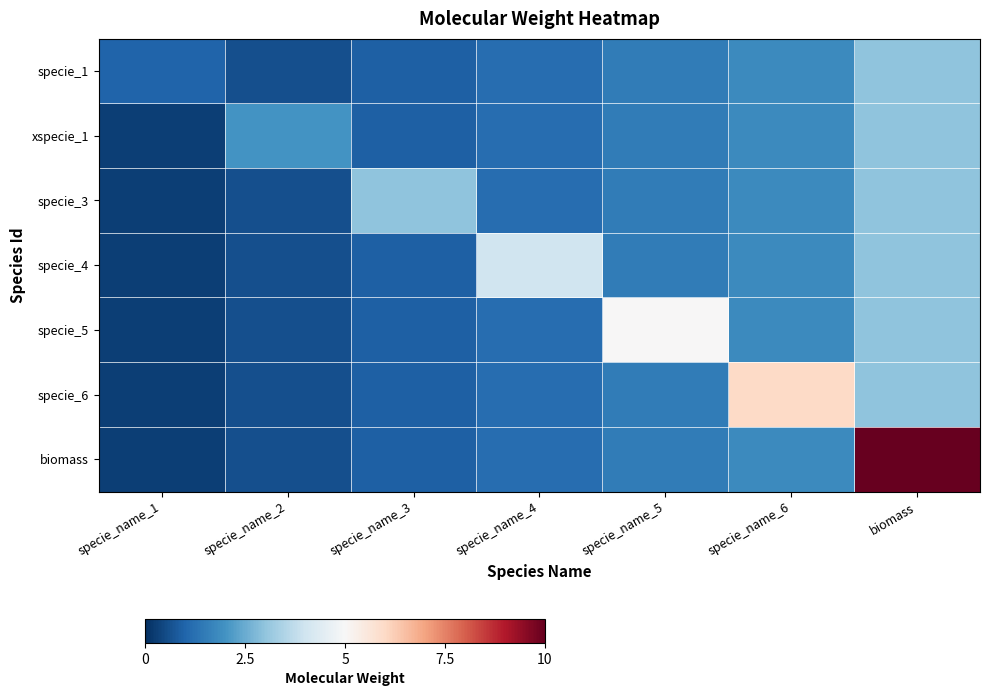

Between specie_name_4 and specie_name_6, which series saw the biggest shift?

specie_6